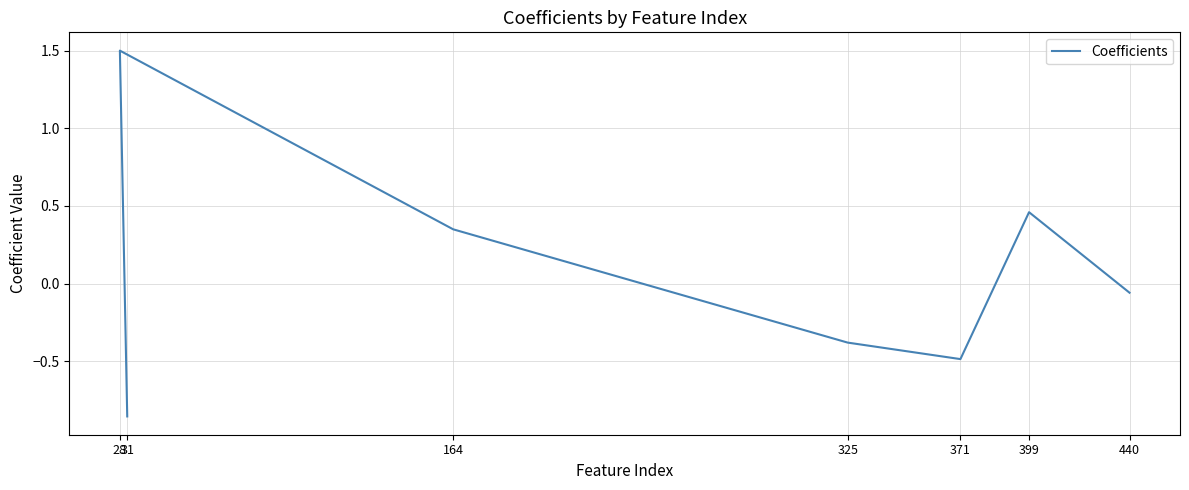

Rank the categories by value from lowest to highest.

31, 371, 325, 440, 164, 399, 28